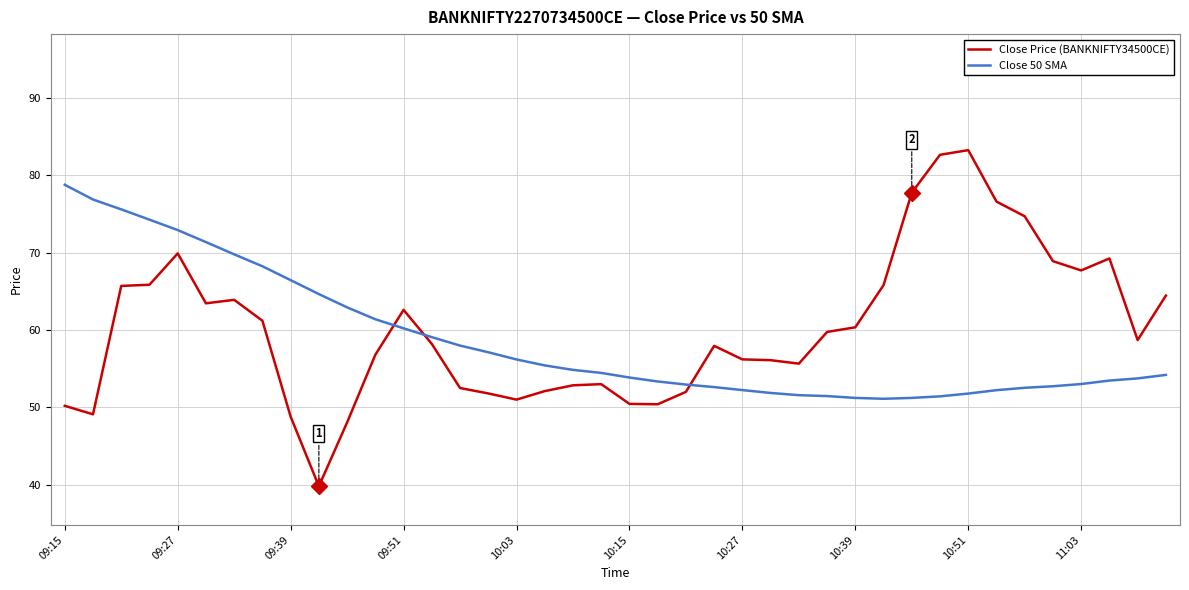

What is the lowest value of the Close 50 SMA series?

51.1